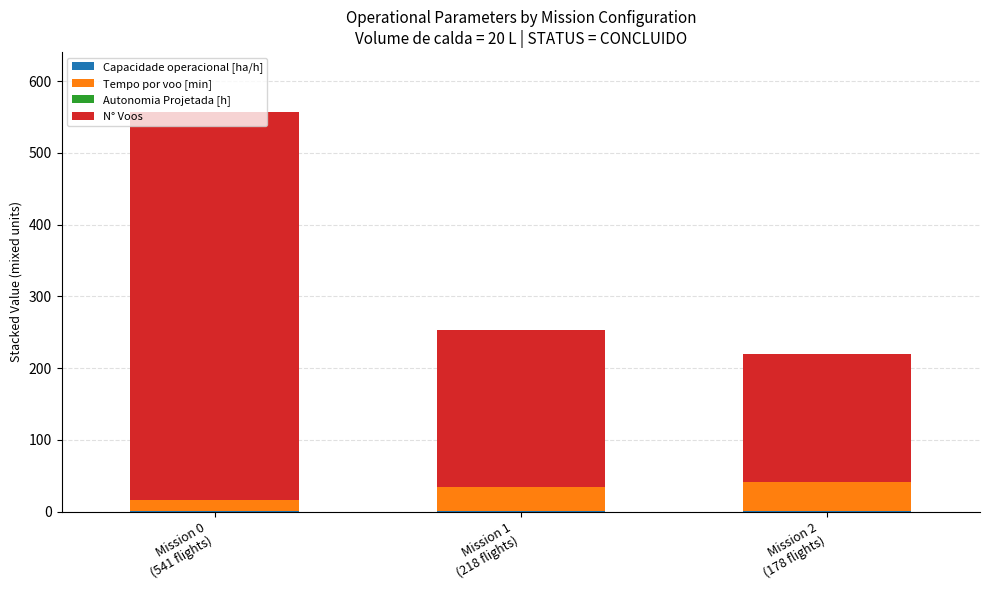

What is the total value across all series at Mission 0
(541 flights)?

557.0